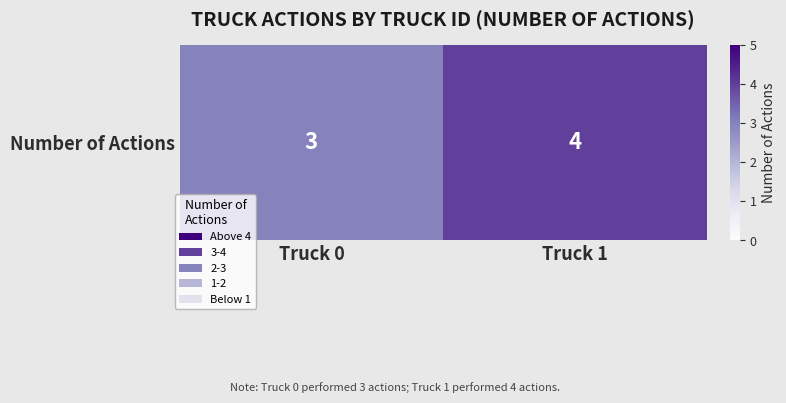

What is the sum of all values?

7